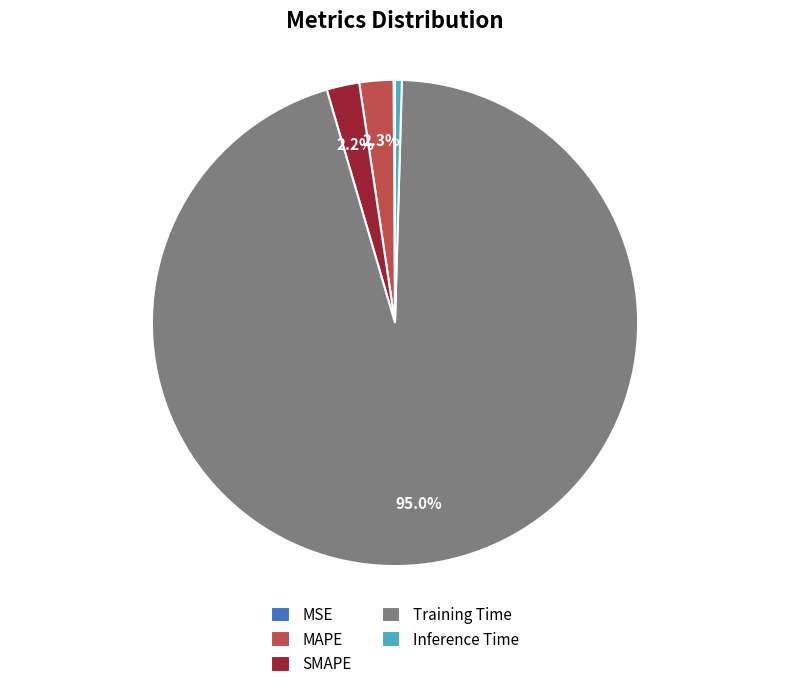

Which category has the biggest portion of the pie?

Training Time